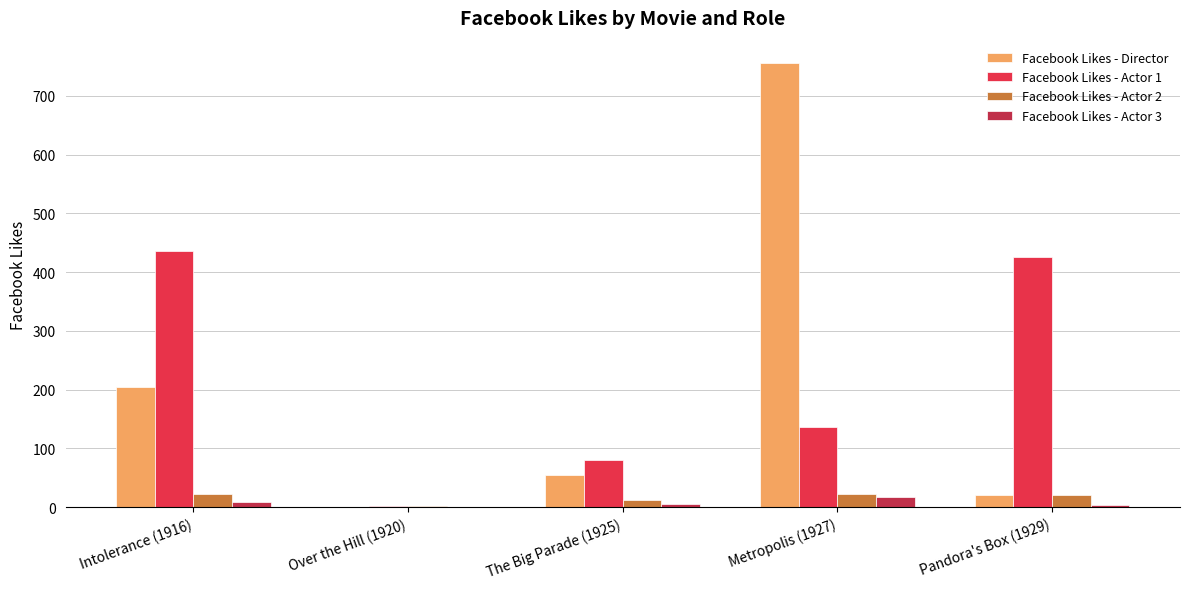

At which category is the sum across all series the highest?

Metropolis (1927)